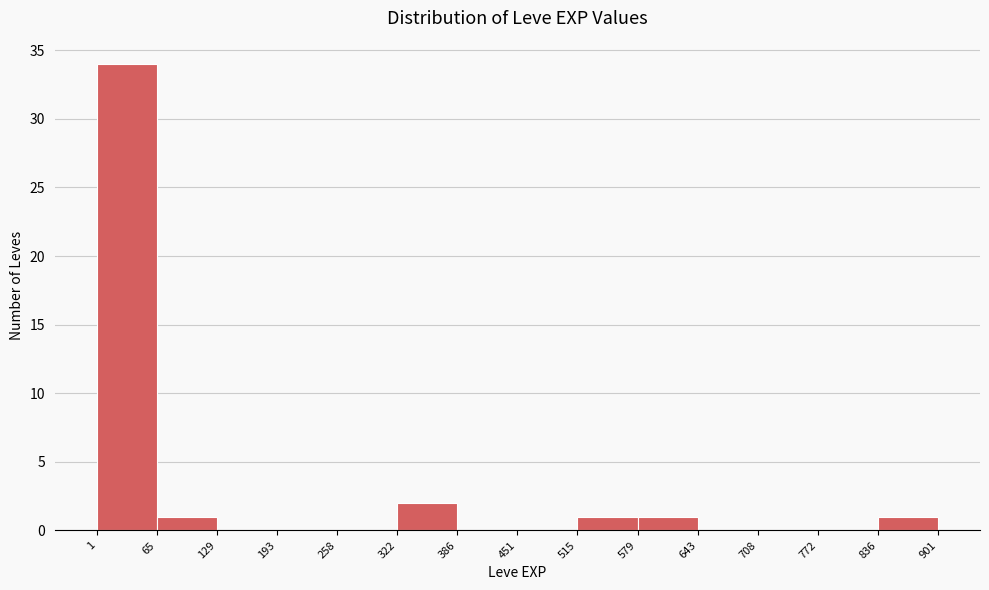

Reading left to right, list every bar in this chart as the range it spans on the x-axis followed by its height. The values are not printed on the chart, so give them approximately, as read against the axis.

1 to 65: 34
65 to 129: 1
129 to 193: 0
193 to 258: 0
258 to 322: 0
322 to 386: 2
386 to 451: 0
451 to 515: 0
515 to 579: 1
579 to 643: 1
643 to 708: 0
708 to 772: 0
772 to 836: 0
836 to 901: 1